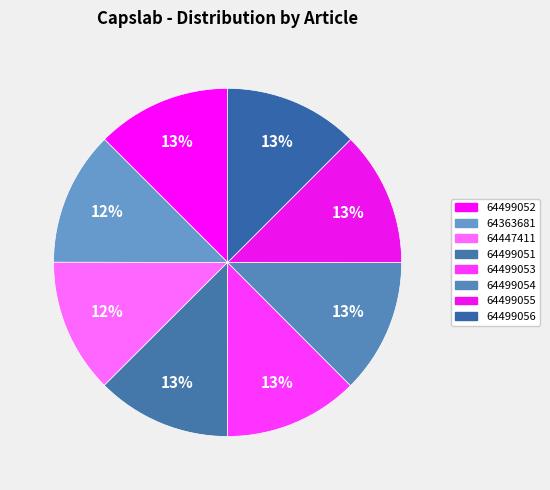

Which category has the biggest portion of the pie?

64499056